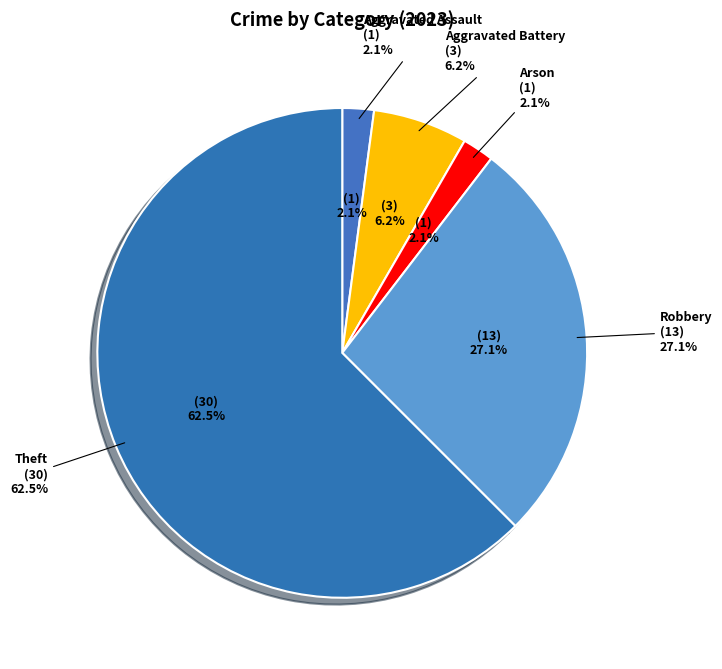

Which has a higher value, Motor Vehicle Theft or Theft?

Theft